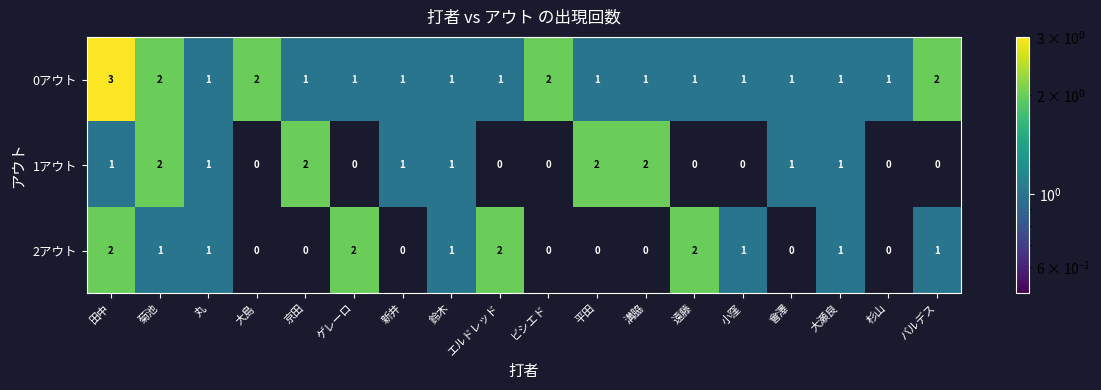

At which label does 2アウト first exceed 1?

田中